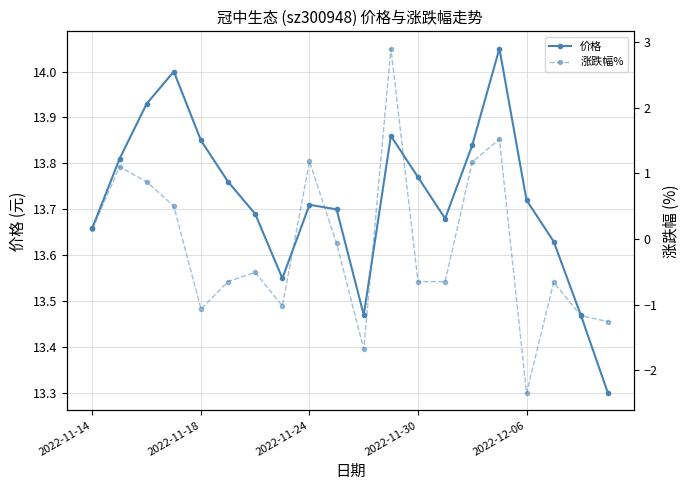

The 涨跌幅% series shows 0.2 at 2022-11-14. True or false?

False